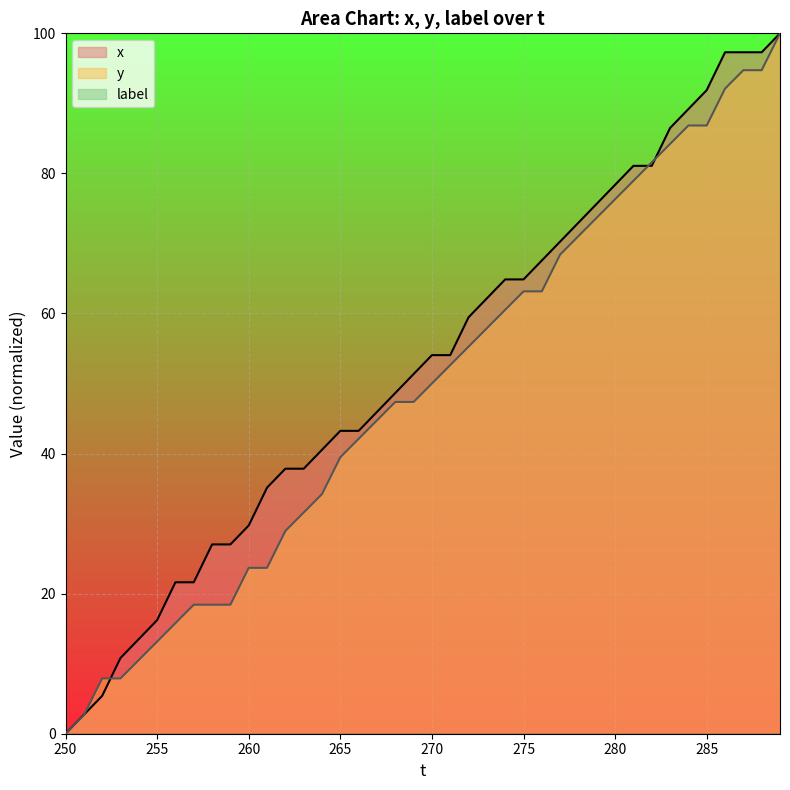

What is the difference between the highest and lowest values at 270?

54.1